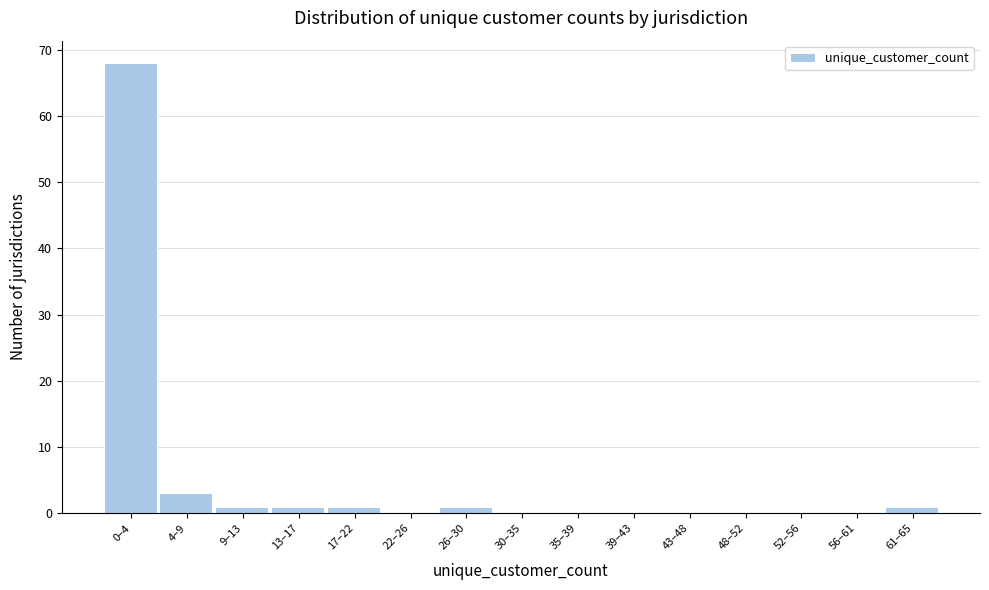

Reading left to right, extract all data points from this chart.

0–4=68	4–9=3	9–13=1	13–17=1	17–22=1	22–26=0	26–30=1	30–35=0	35–39=0	39–43=0	43–48=0	48–52=0	52–56=0	56–61=0	61–65=1